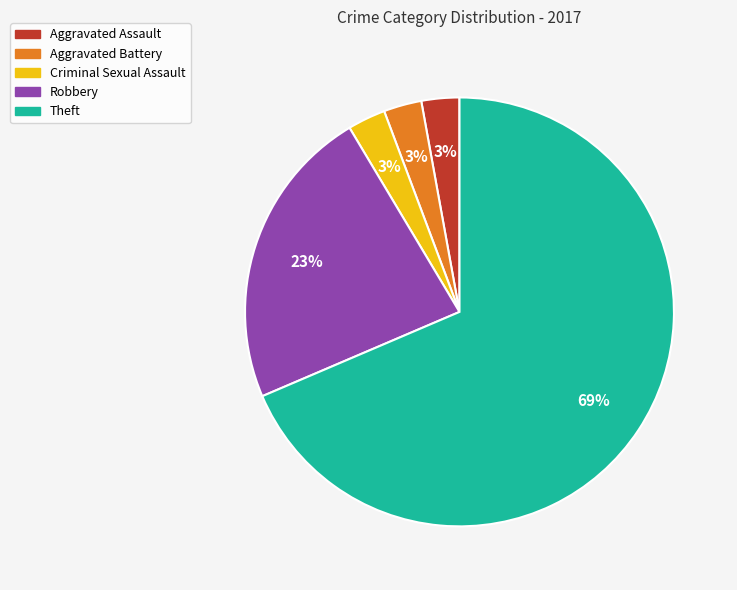

To the nearest percent, what is the average slice percentage?

20%